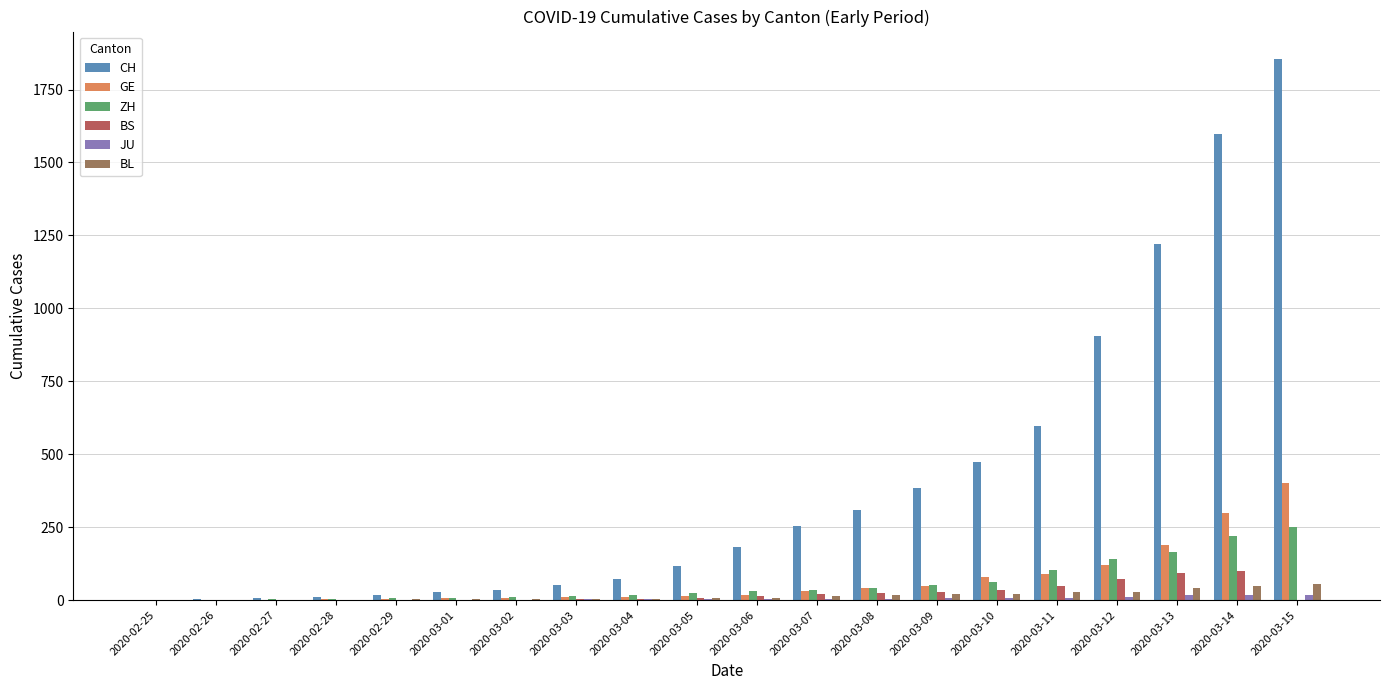

What is the maximum value shown in the chart?

1856